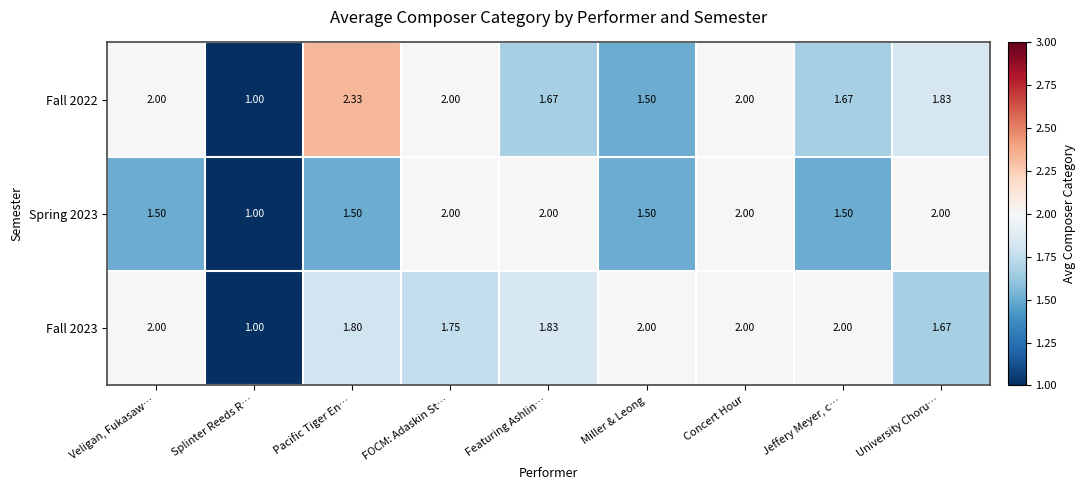

Which series has the largest total across all categories?

Fall 2023